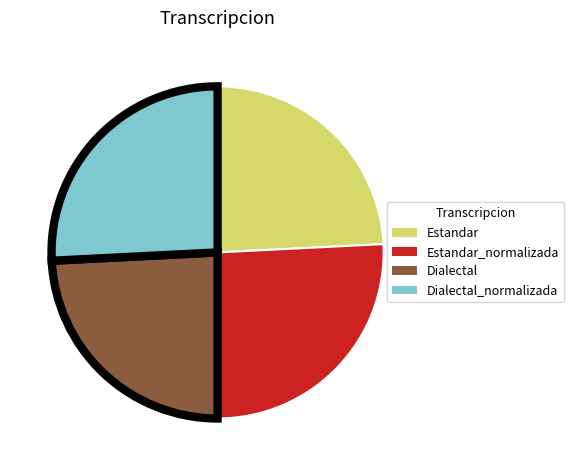

The Estandar slice represents 24% of the pie. True or false?

True